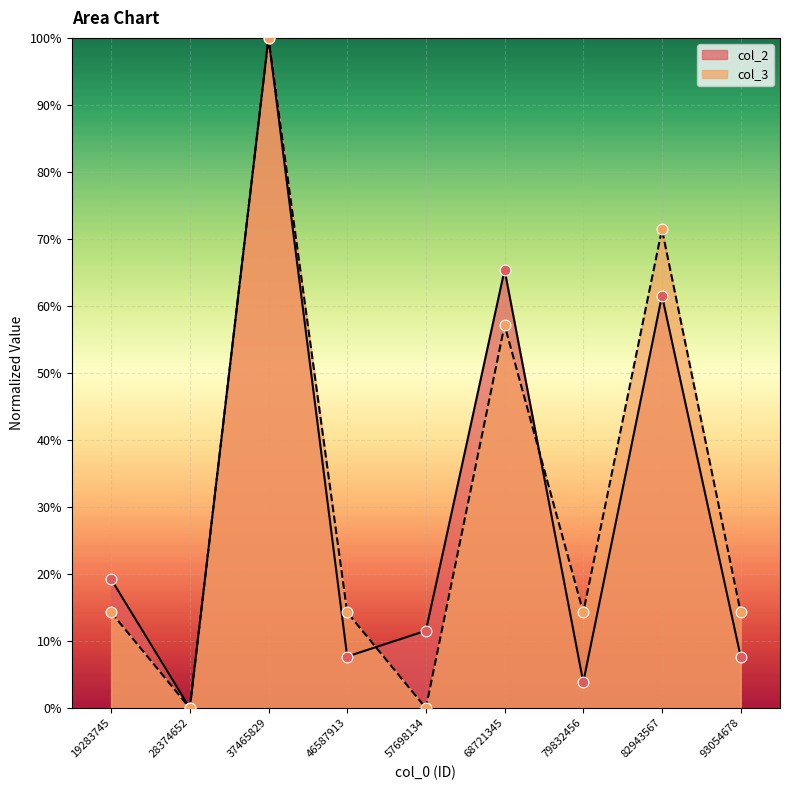

What are all the series names shown in the legend?

col_2, col_3